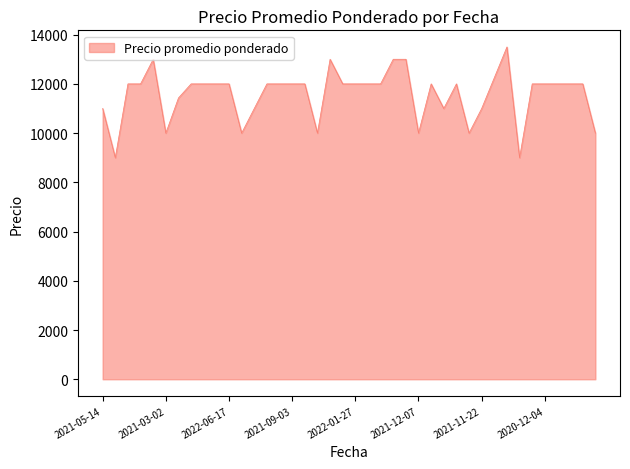

What is the greatest value displayed?

13500